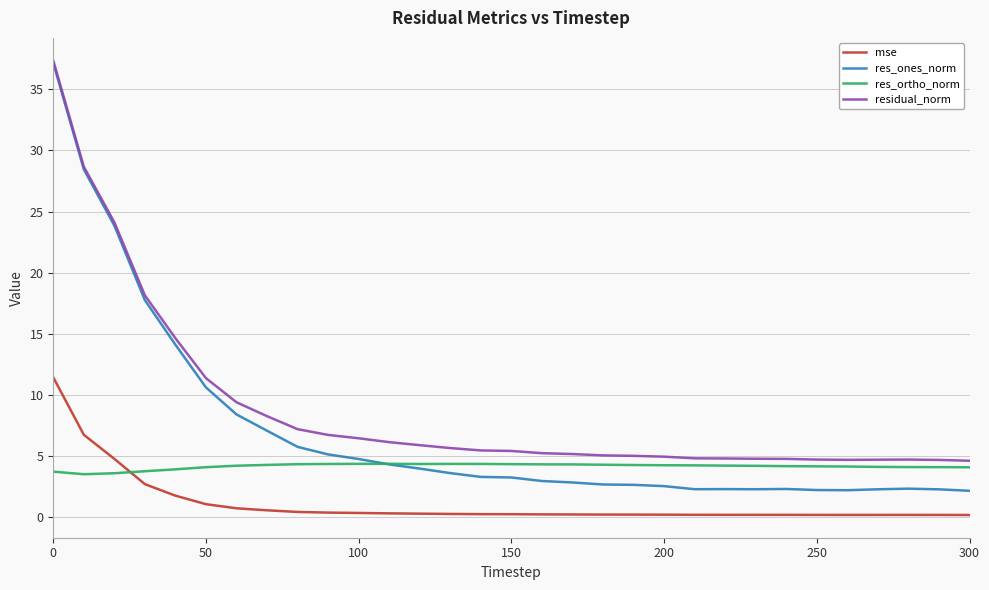

Which series has the largest range (max minus min)?

res_ones_norm